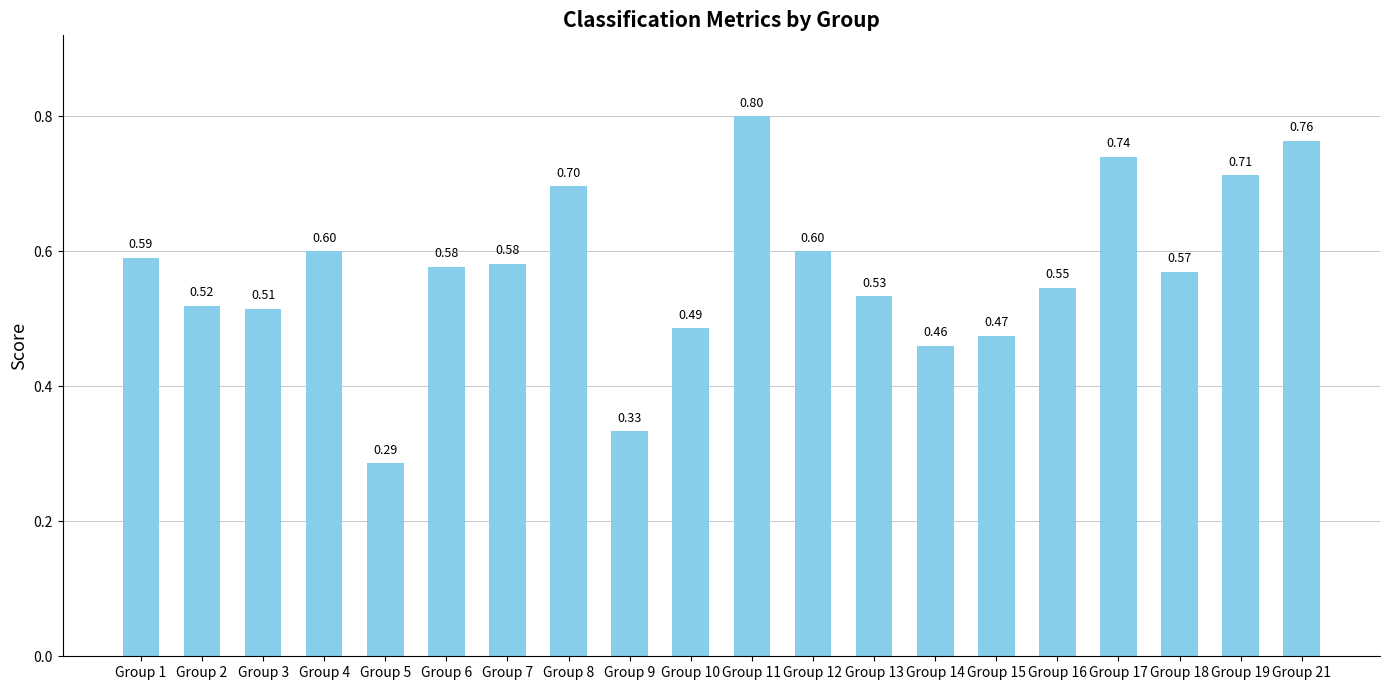

What is the sum of all values?

11.4